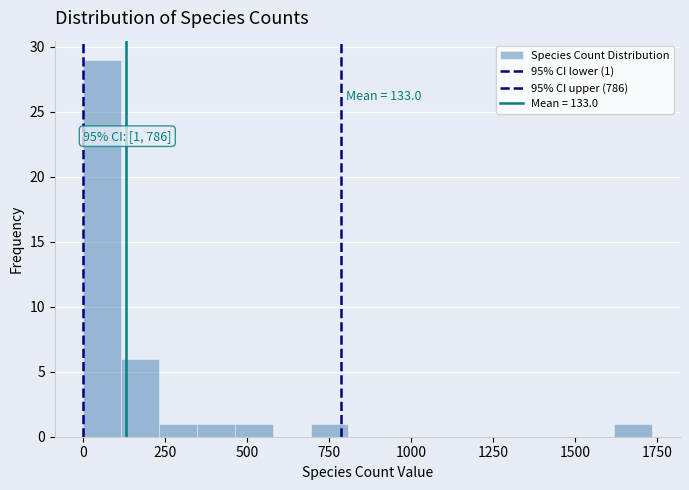

Around what value on the x-axis is the tallest bar? Give the approximate position of its centre, as read against the axis.

50